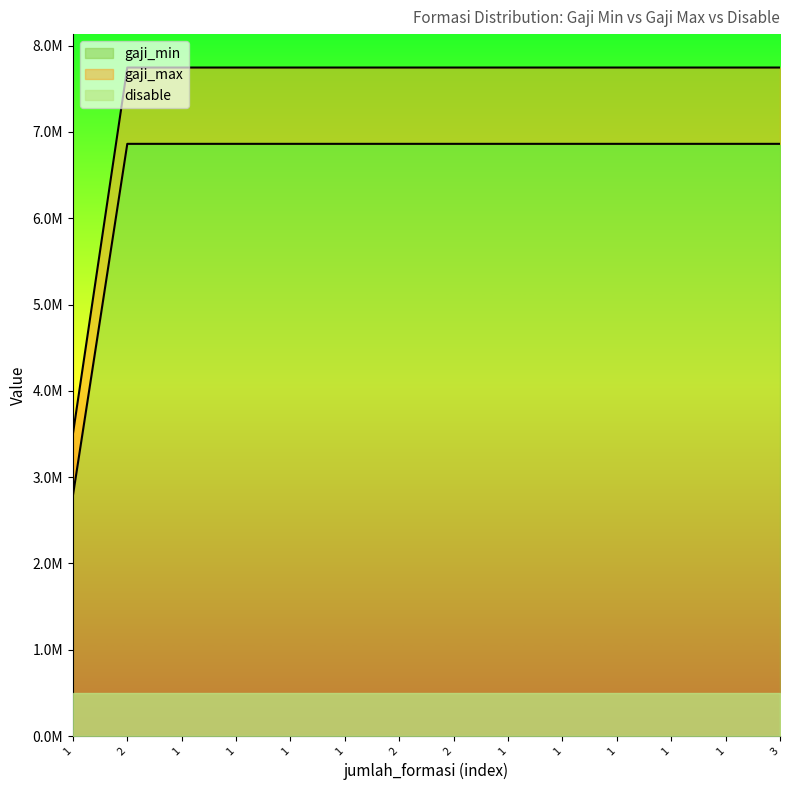

What is the difference between the gaji_max values at 1 and 1?

4246358